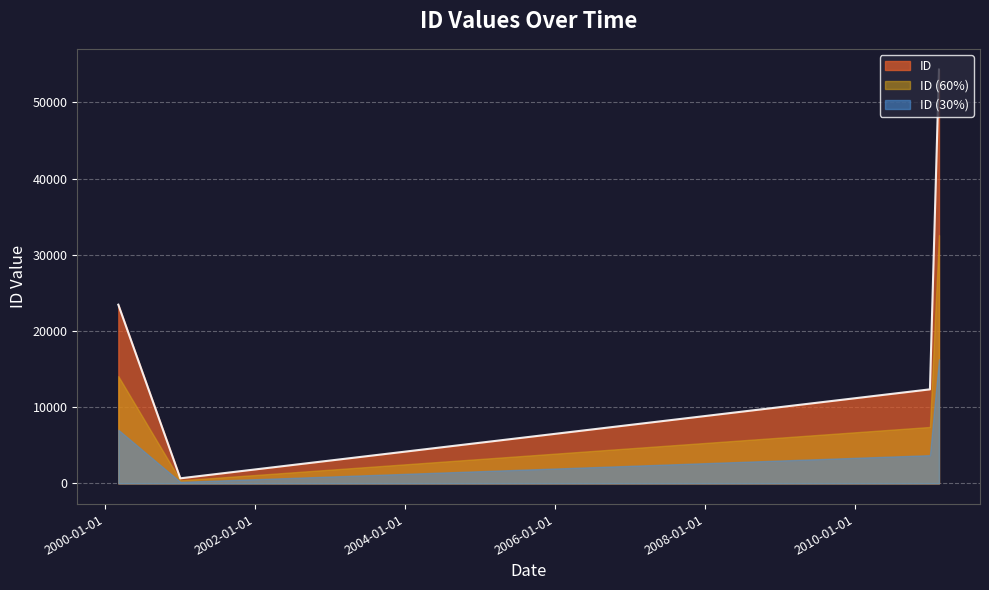

What is the greatest value displayed?

54321.0